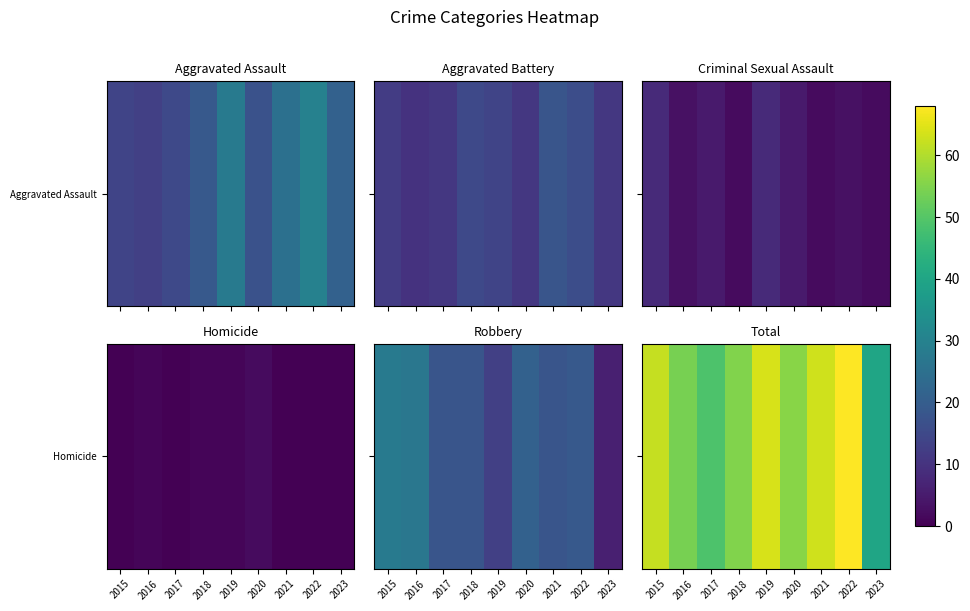

Reading left to right, list all the values displayed in this chart.

2015=62	2016=54	2017=49	2018=55	2019=64	2020=56	2021=63	2022=68	2023=40